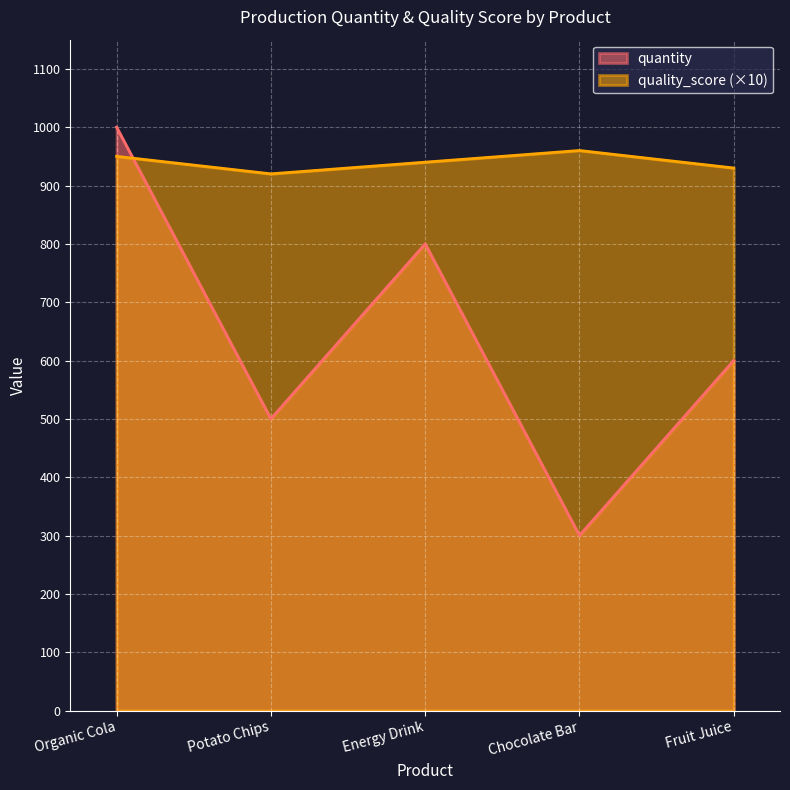

What are all the series names shown in the legend?

quantity, quality_score (×10)